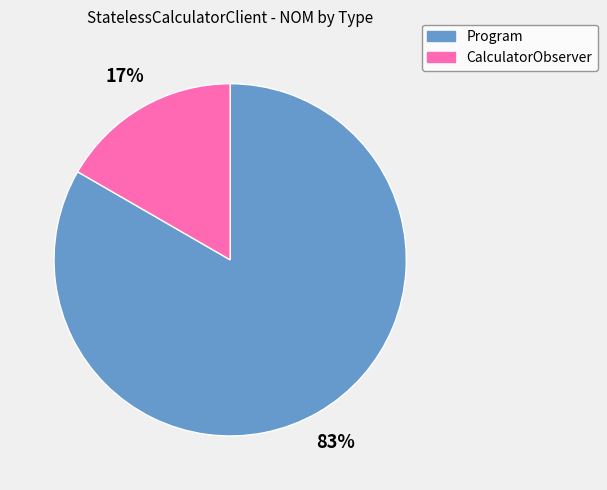

Which category has the smallest portion of the pie?

CalculatorObserver